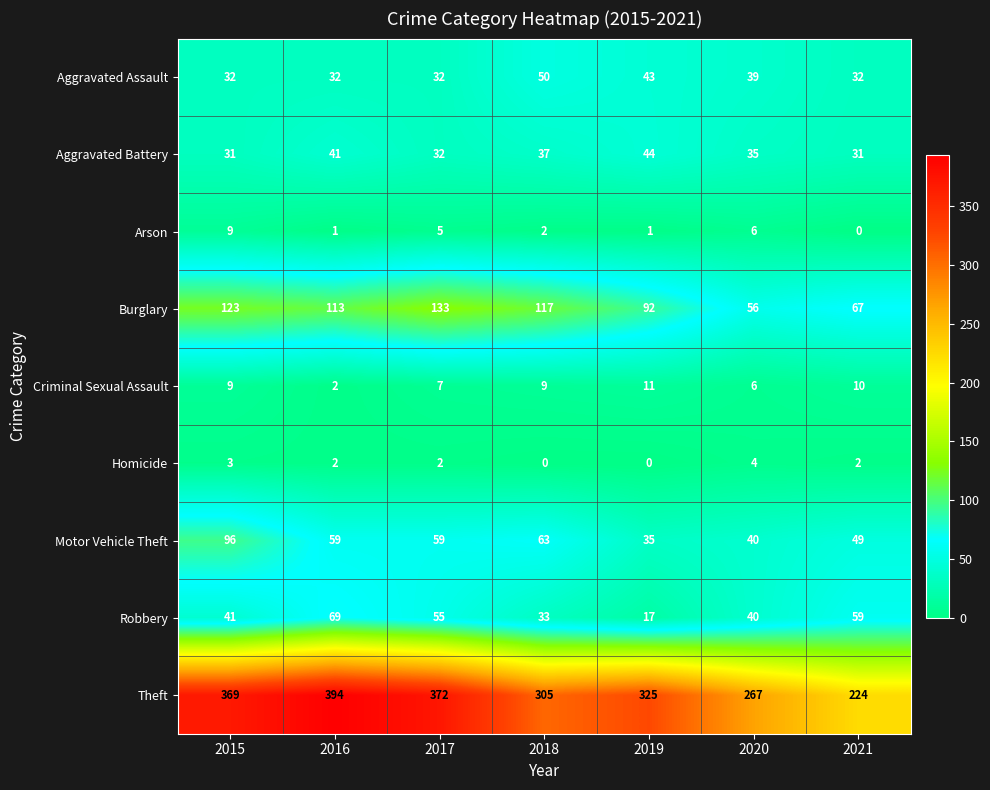

The Burglary series shows 113 at 2016. True or false?

True